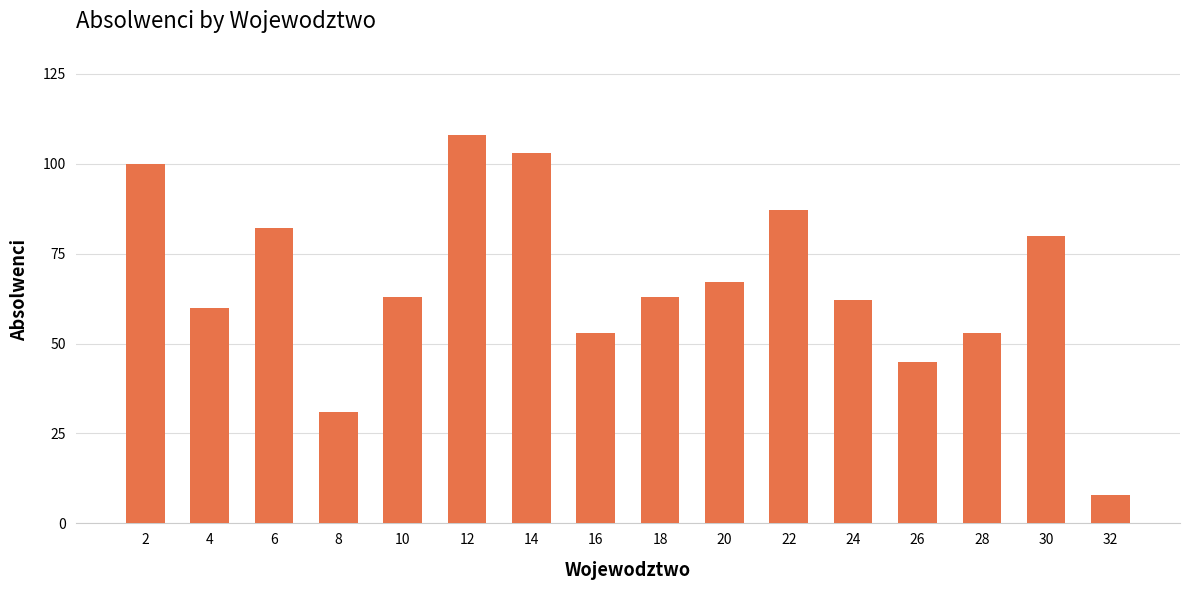

Which category has the lowest value across all series?

32